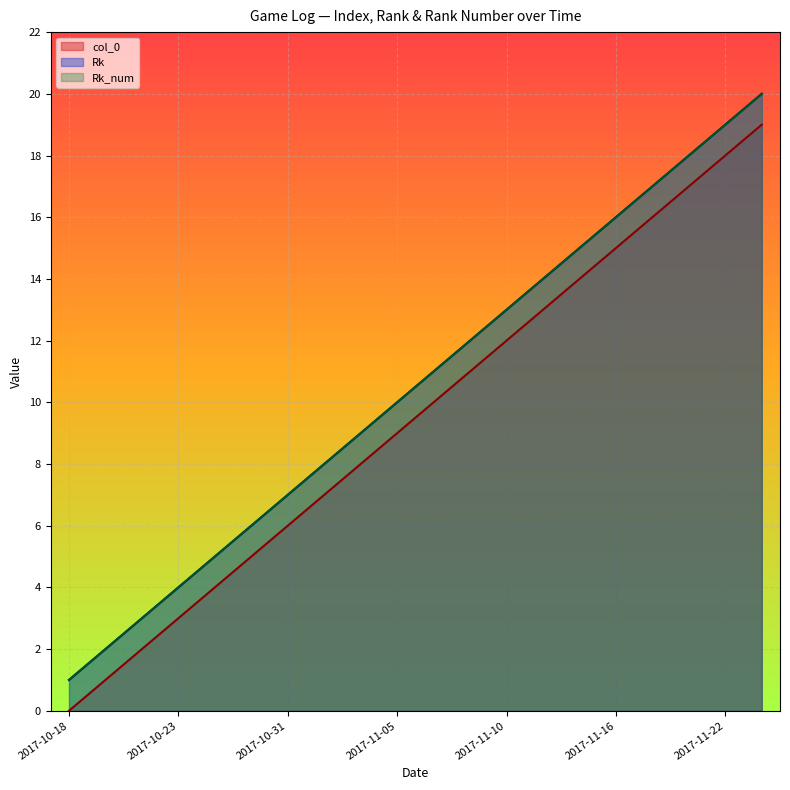

What is the difference between the maximum and second lowest values in the Rk series?

18